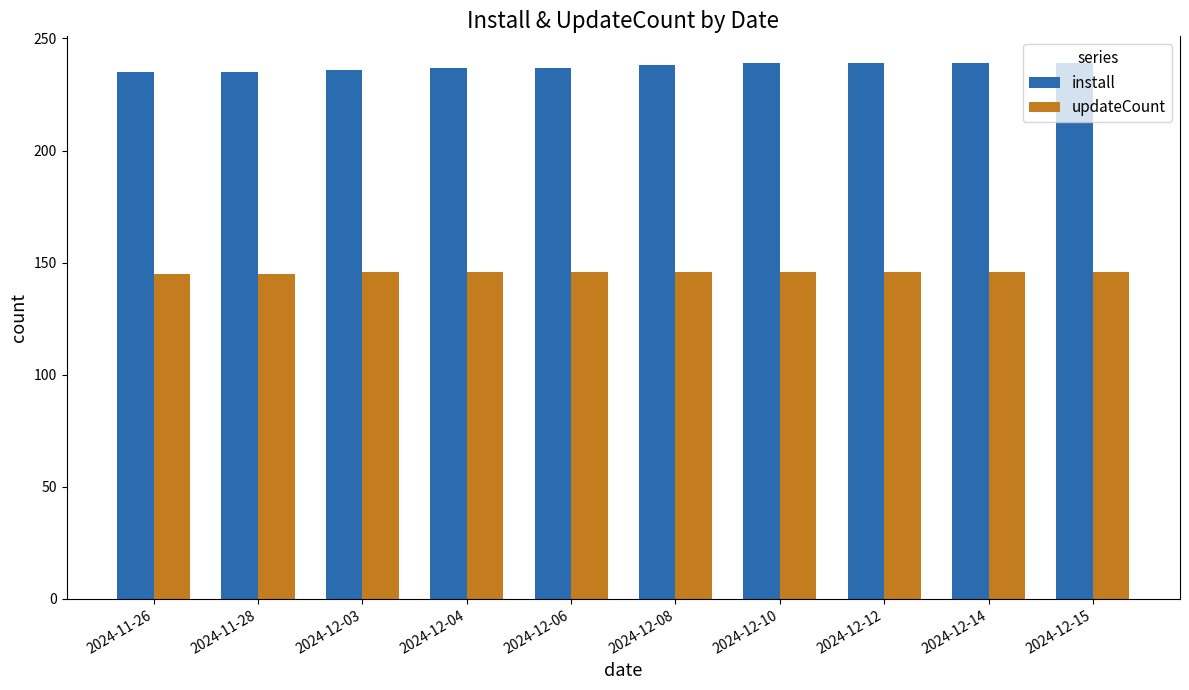

At how many categories does at least one series exceed 212?

10